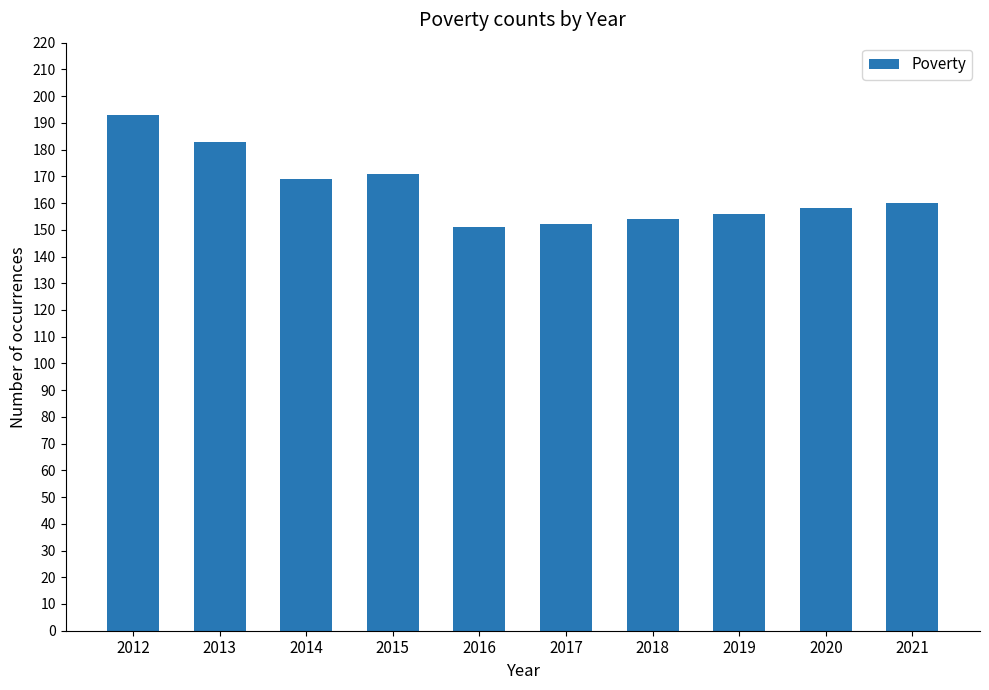

How many distinct data groups are displayed?

1